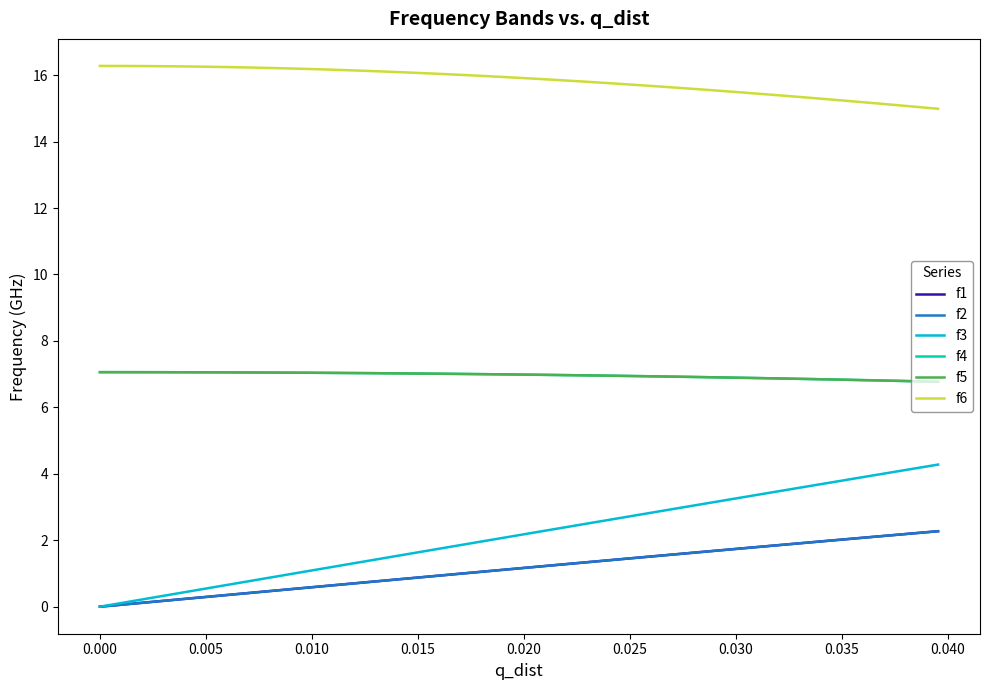

At how many categories does at least one series exceed 6?

40